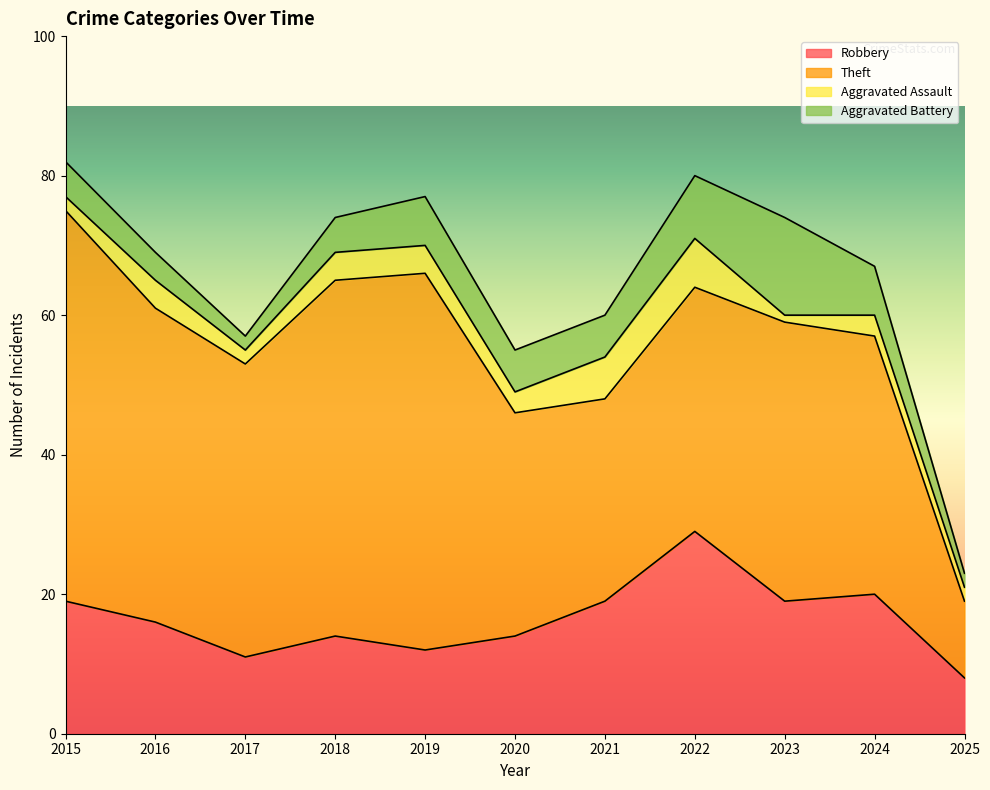

Is the value of Aggravated Assault at 2019 greater than the value of Theft at 2015?

No